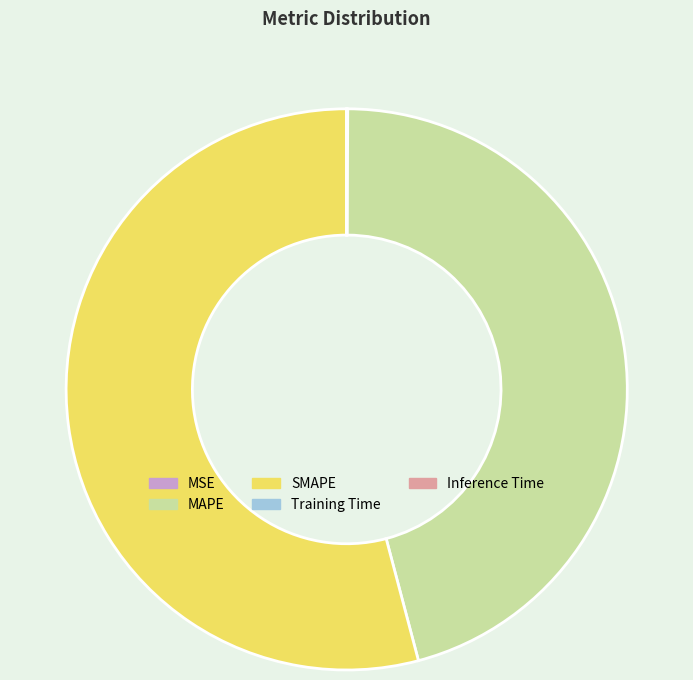

Is there any slice that represents more than half of the pie?

Yes